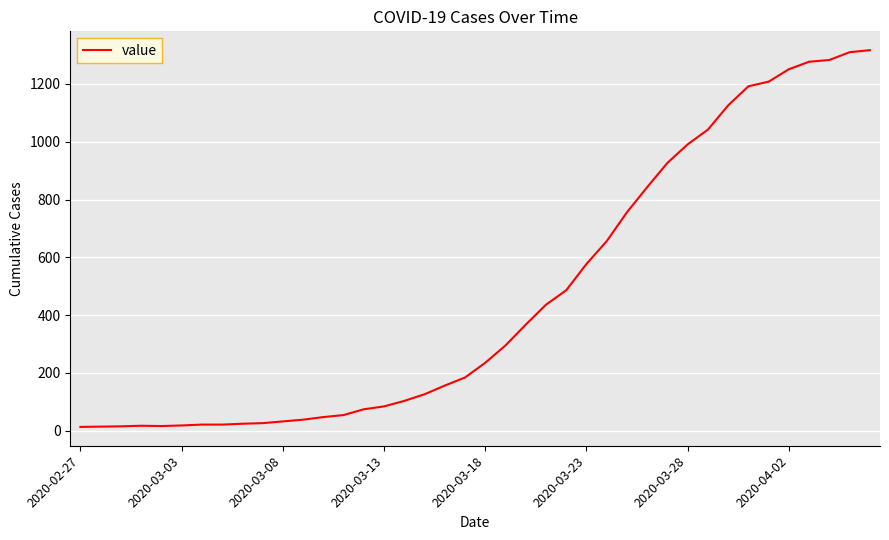

What is the maximum value shown in the chart?

1317